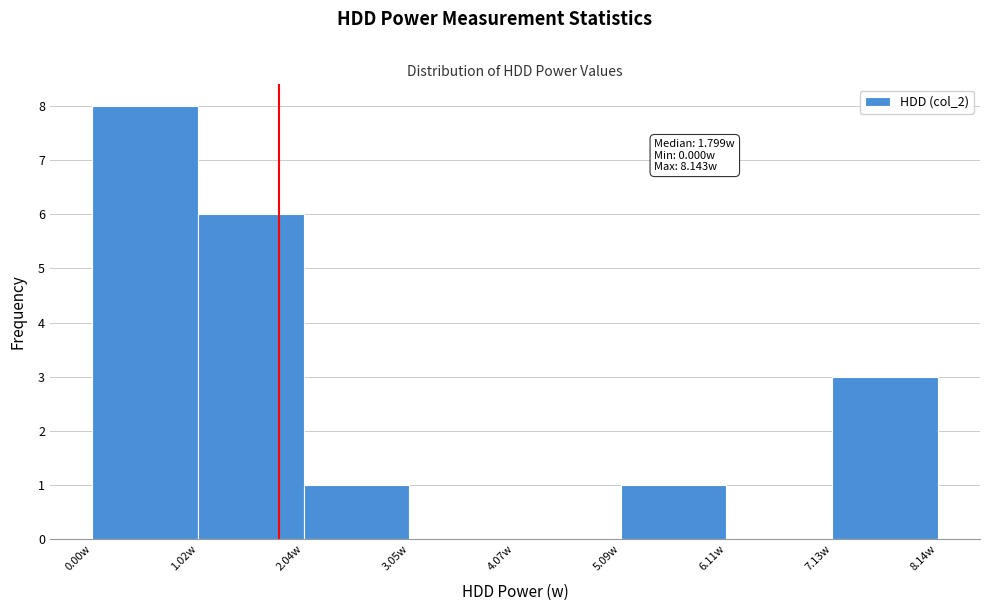

Which range on the x-axis has the tallest bar?

0.0 to 1.0